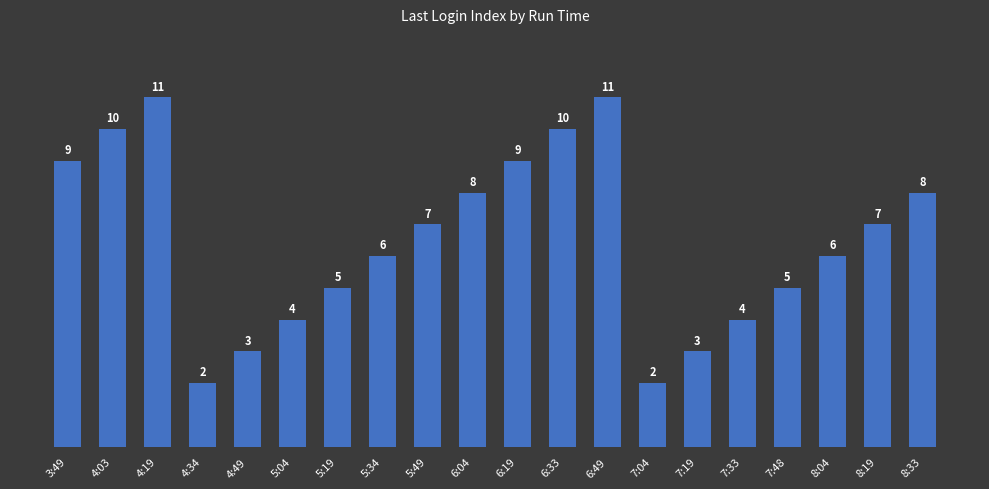

True or false: the data shows 4 at 5:04.

True